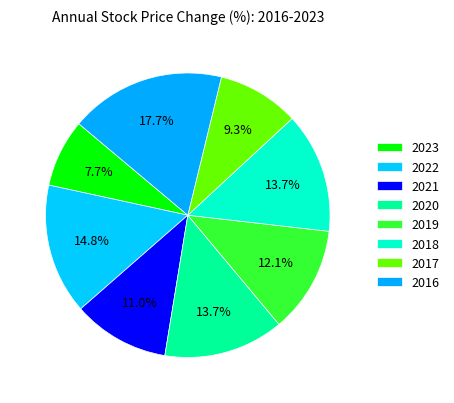

Rank the categories by value from lowest to highest.

2023, 2017, 2021, 2019, 2020, 2018, 2022, 2016